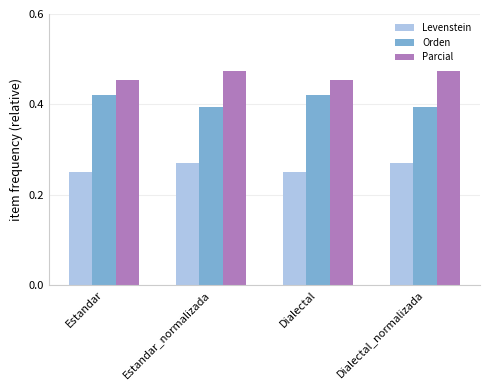

How many Orden values are between 0 and 1?

4